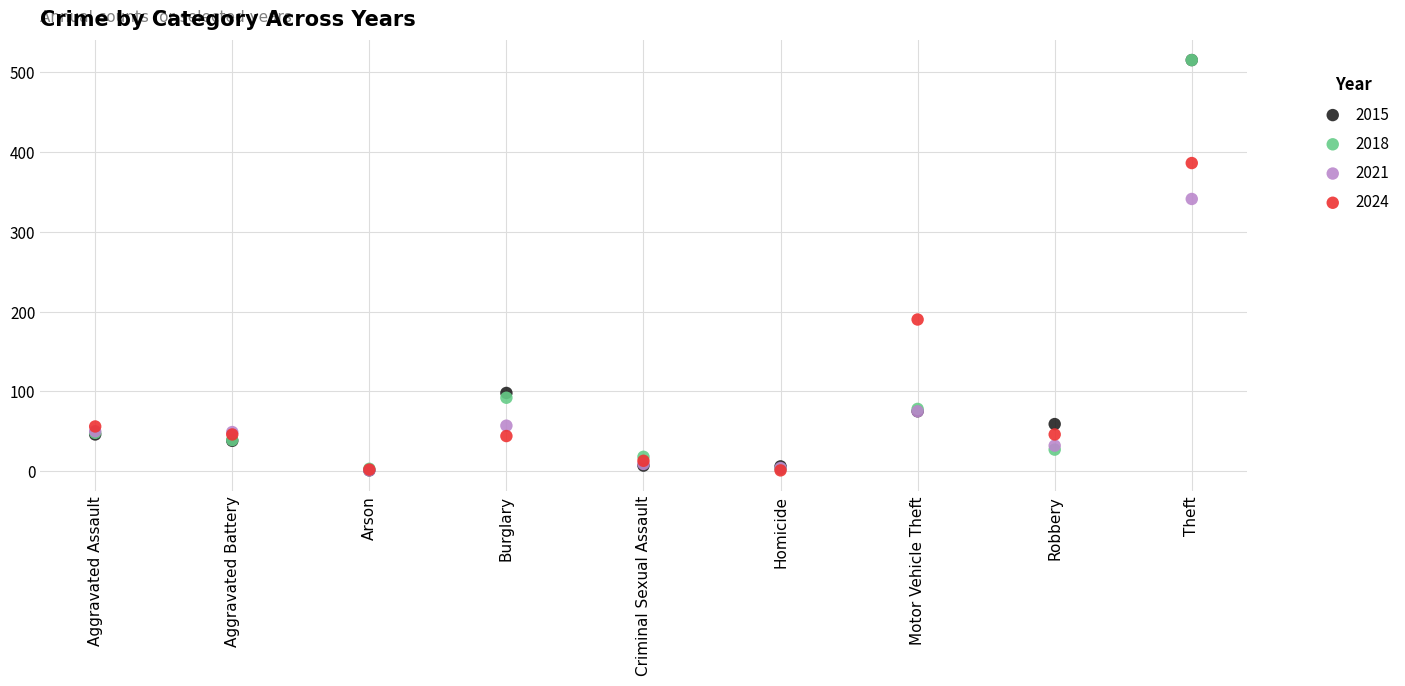

Across all series, what Y value is closest to 258?

190